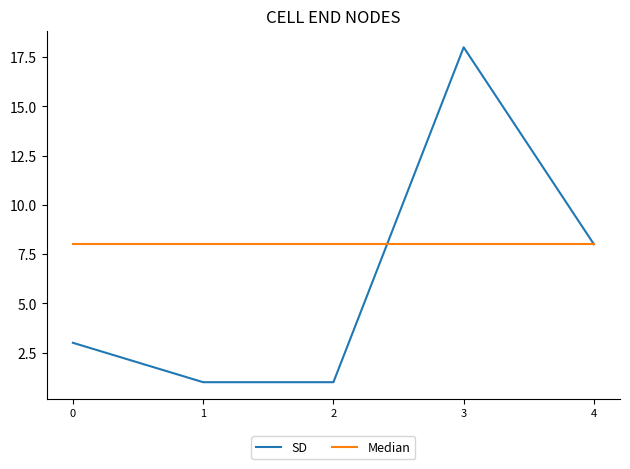

True or false: SD has a value of 3 at 0.

True